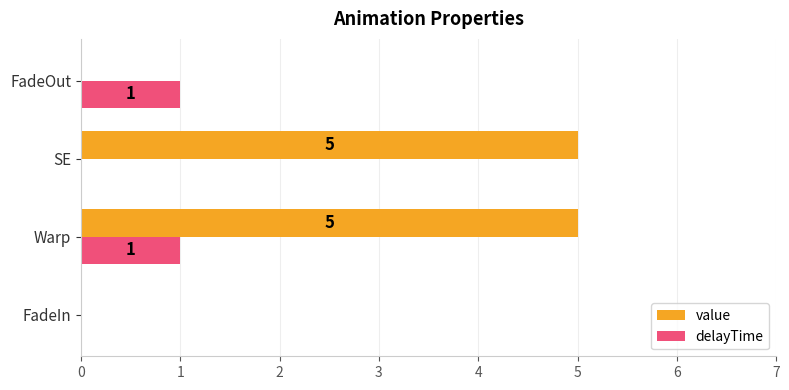

Between Warp and SE, which series saw the biggest shift?

delayTime